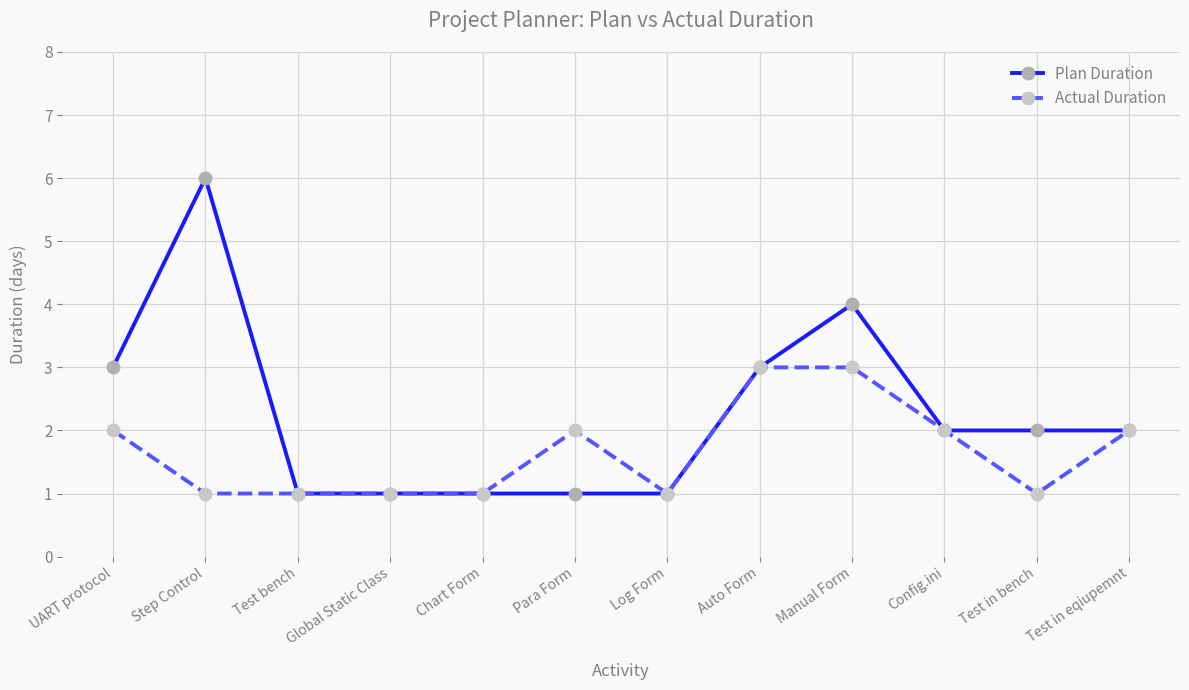

The Plan Duration series shows 2 at Test in bench. True or false?

True